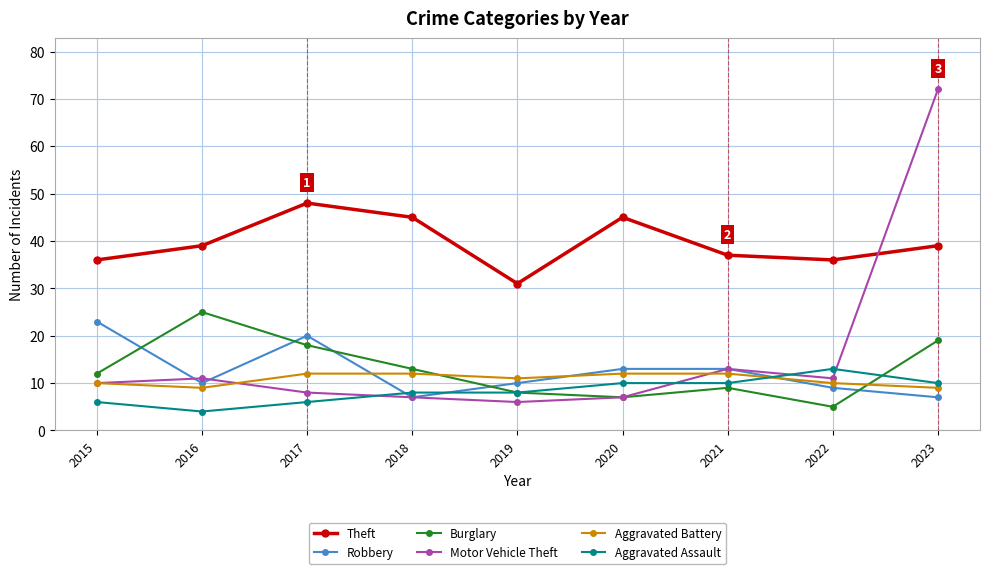

What are all the series names shown in the legend?

Theft, Robbery, Burglary, Motor Vehicle Theft, Aggravated Battery, Aggravated Assault